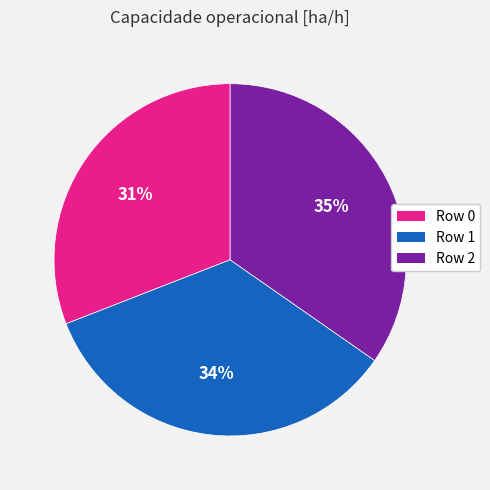

What is the ratio of the value at Row 2 to the value at Row 0?

1.1